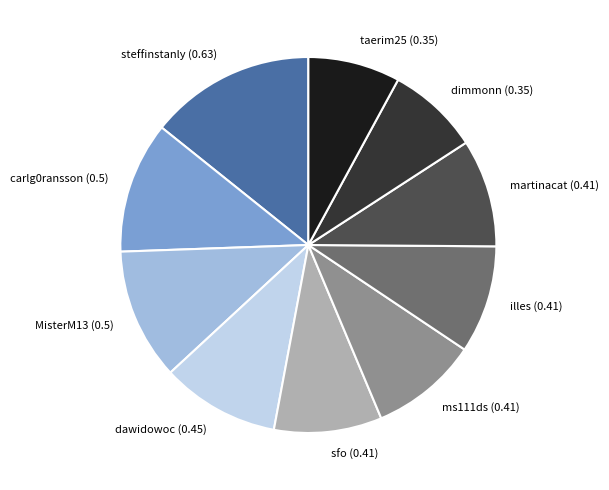

Which slice is the largest?

steffinstanly